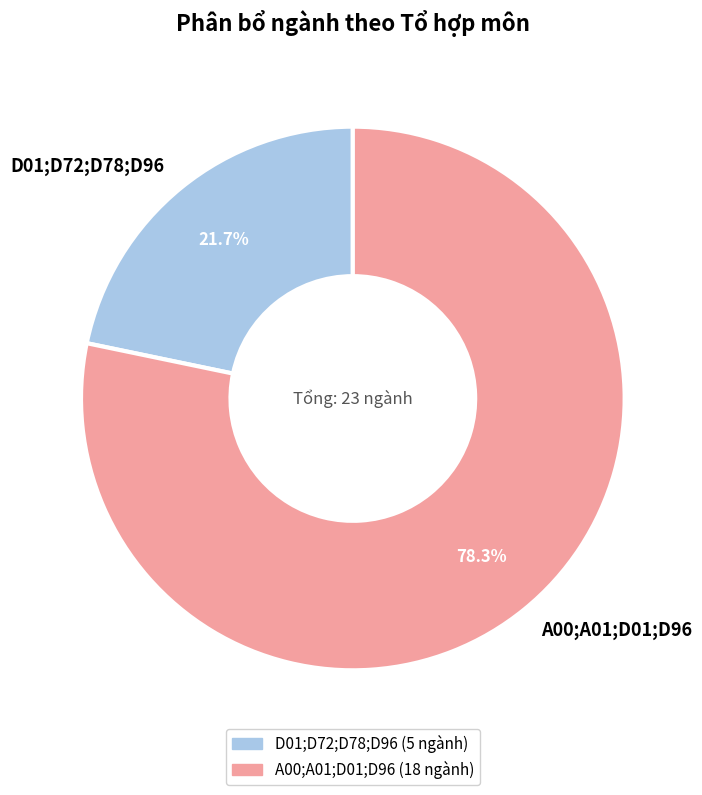

Between A00;A01;D01;D96 and D01;D72;D78;D96, which is larger?

A00;A01;D01;D96